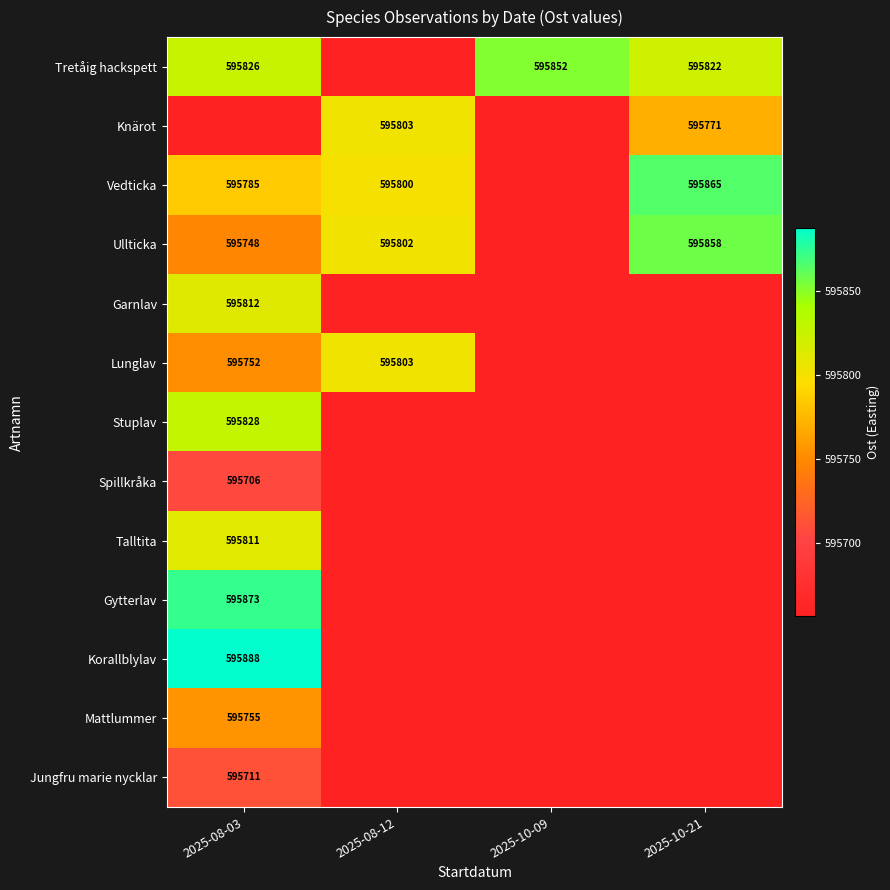

What is the difference between the Tretåig hackspett values at 2025-10-09 and 2025-10-21?

30